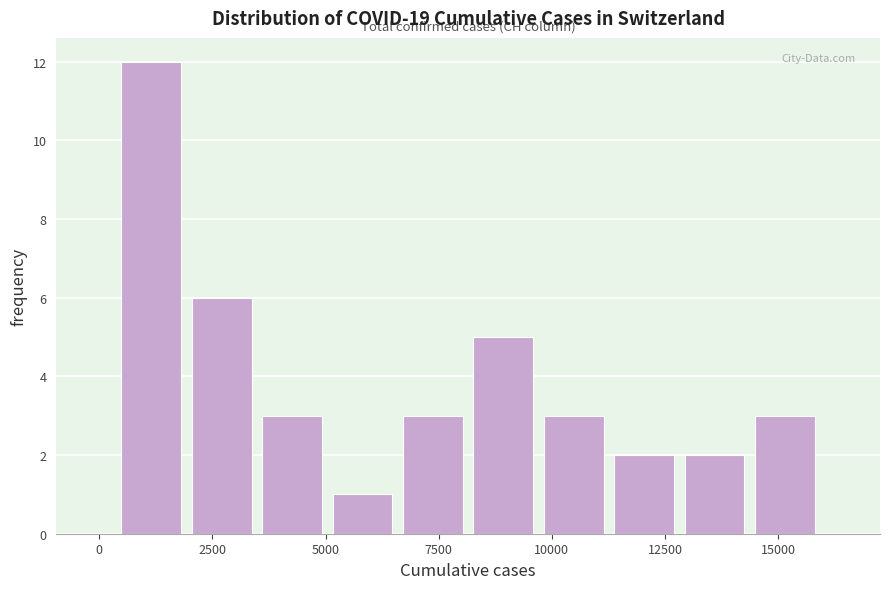

Around what value on the x-axis is the tallest bar? Give the approximate position of its centre, as read against the axis.

1000